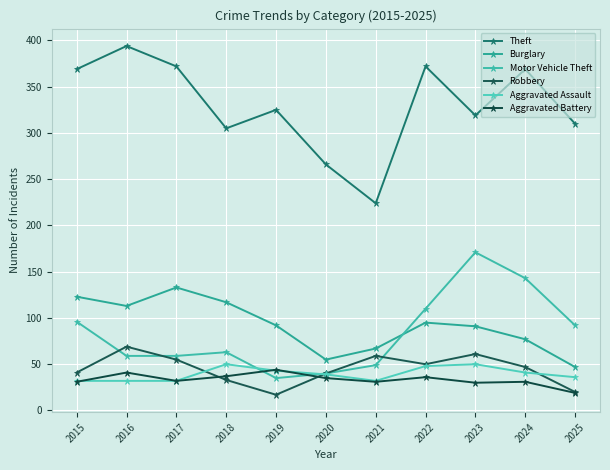

Is the value of Motor Vehicle Theft at 2016 greater than the value of Aggravated Assault at 2017?

Yes